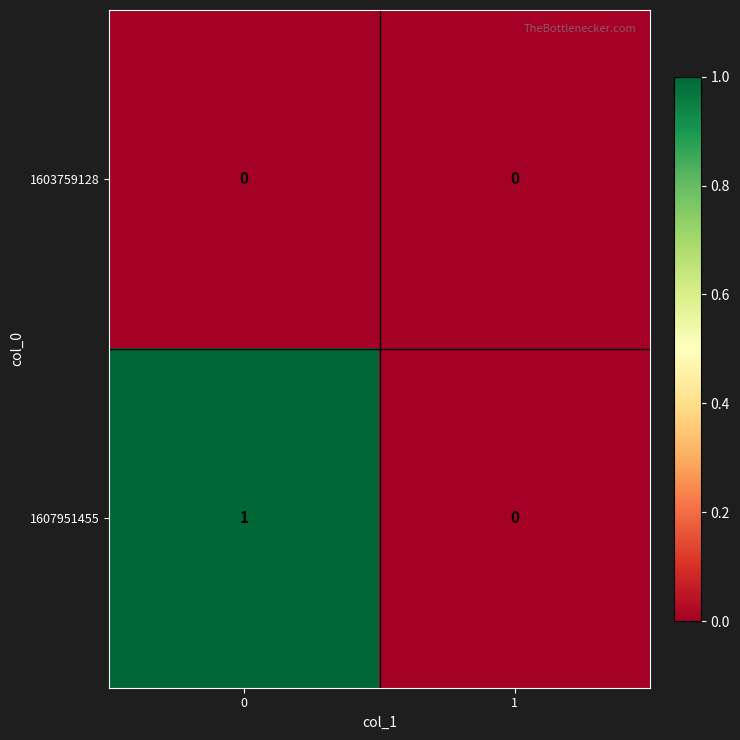

Reading left to right, extract all data points from this chart.

1603759128: 0=0	1=0
1607951455: 0=1	1=0